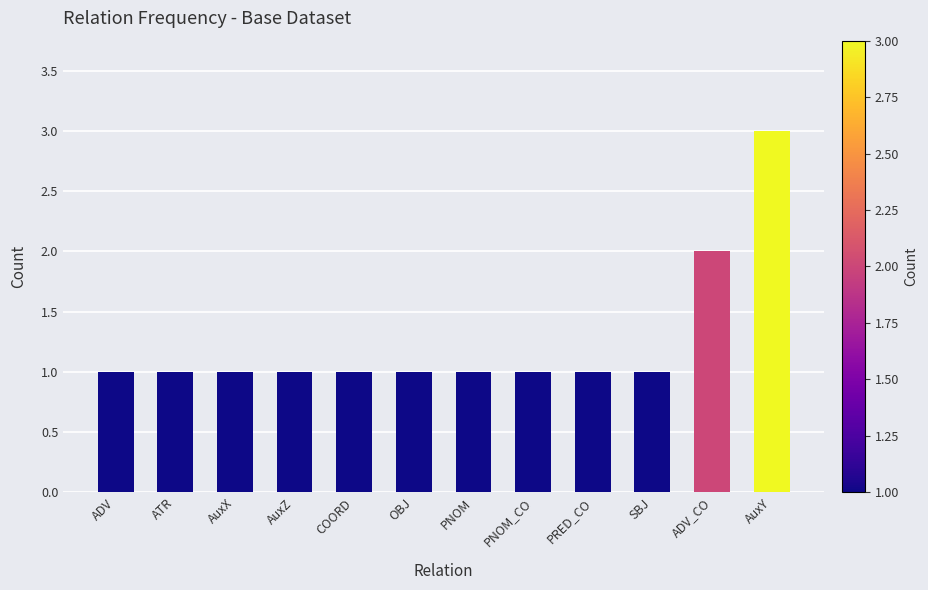

What is the change in value from AuxZ to ADV_CO?

+1